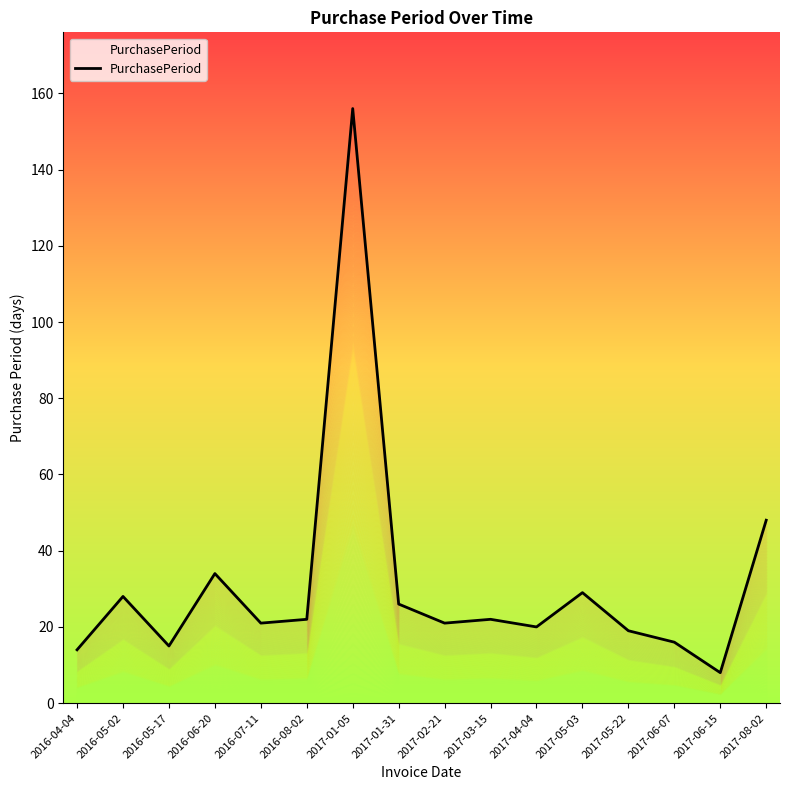

How many values exceed 22?

6